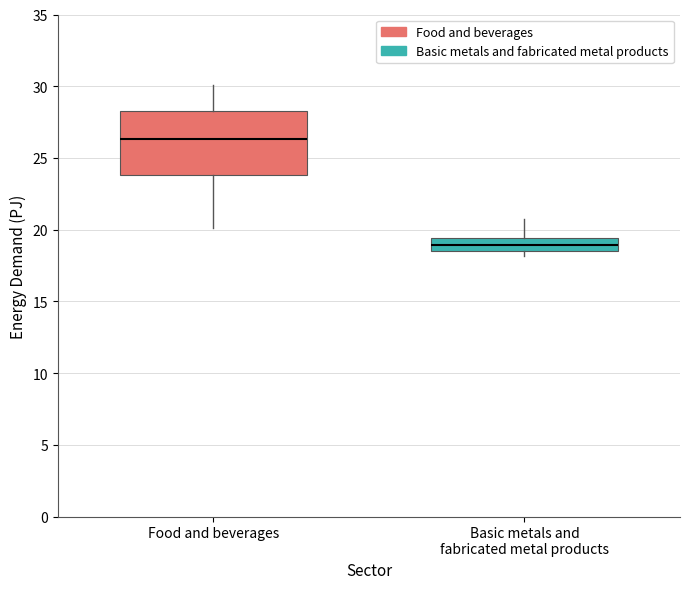

Comparing the boxes themselves (not the whiskers), which one is the tallest?

Food and beverages